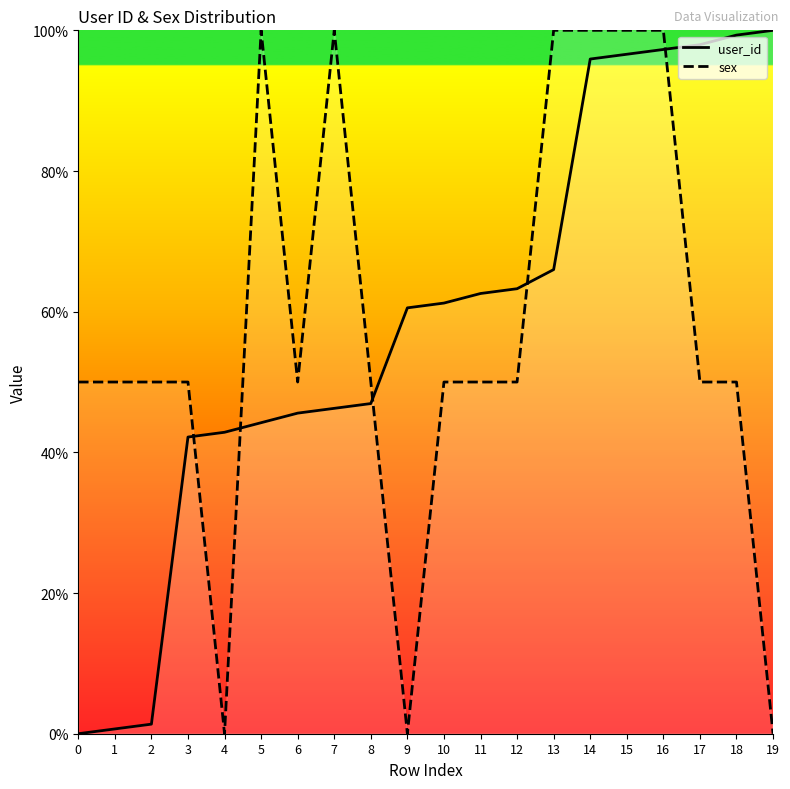

Which series has the largest range (max minus min)?

user_id